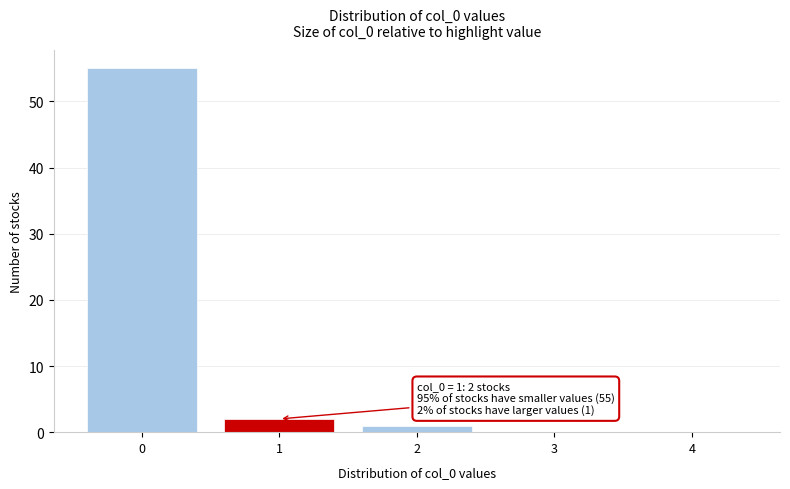

Reading right to left, extract all data points from this chart.

4=0	3=0	2=1	1=2	0=55